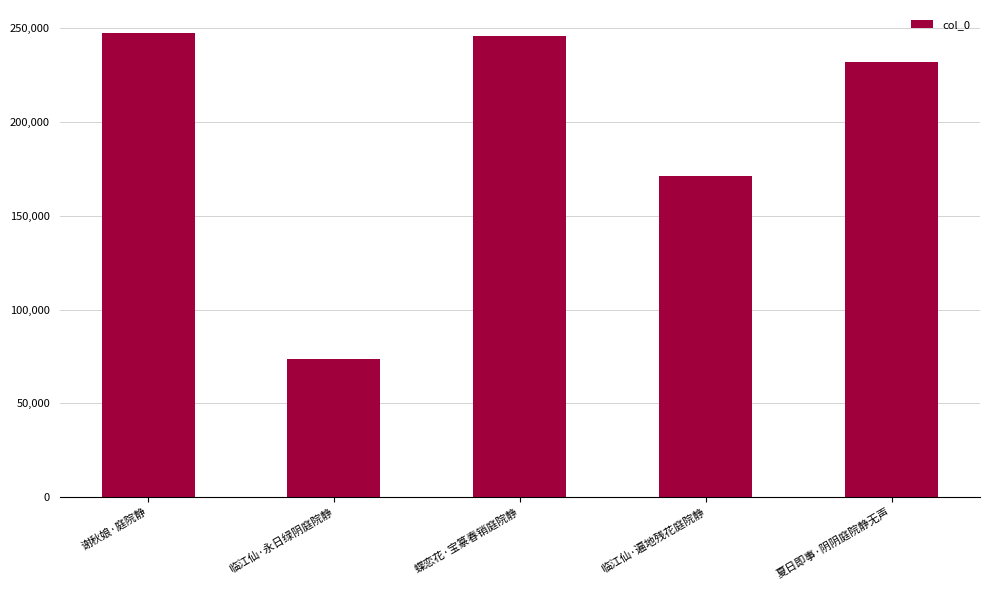

Reading left to right, extract all data points from this chart.

谢秋娘·庭院静=247418	临江仙·永日绿阴庭院静=73459	蝶恋花·宝篆春销庭院静=245771	临江仙·遍地残花庭院静=170987	夏日即事·阴阴庭院静无声=232313